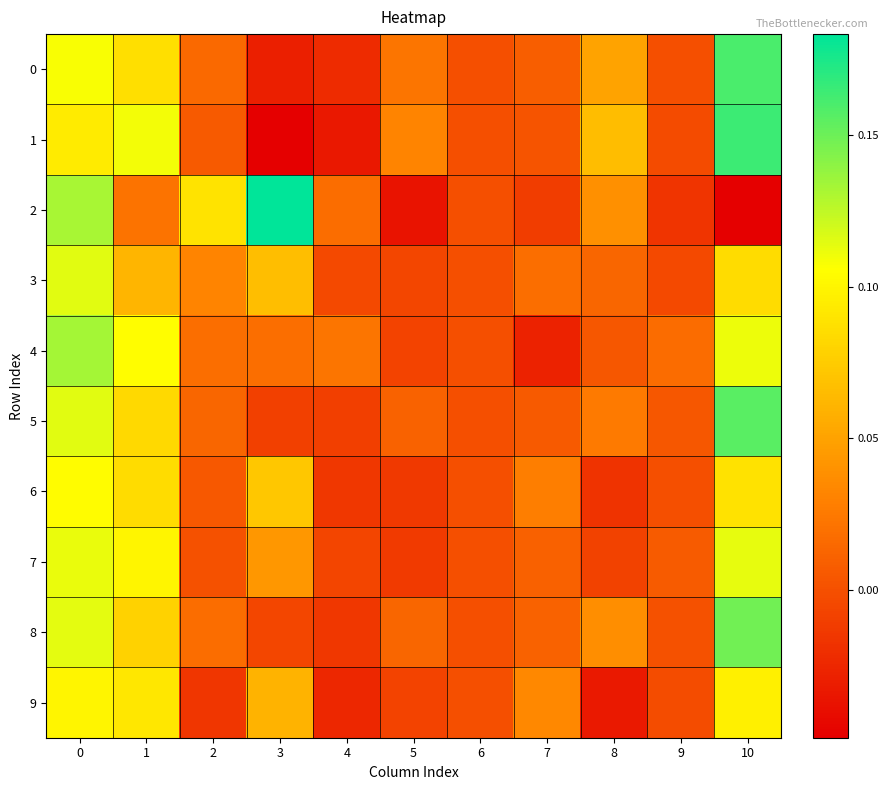

Reading left to right, list all the values displayed in this chart.

0: 0=0.1	1=0.1	2=0.0	3=-0.0	4=-0.0	5=0.0	6=0.0	7=0.0	8=0.1	9=-0.0	10=0.2
1: 0=0.1	1=0.1	2=0.0	3=-0.0	4=-0.0	5=0.0	6=0.0	7=0.0	8=0.1	9=-0.0	10=0.2
2: 0=0.1	1=0.0	2=0.1	3=0.2	4=0.0	5=-0.0	6=0.0	7=-0.0	8=0.0	9=-0.0	10=-0.0
3: 0=0.1	1=0.1	2=0.0	3=0.1	4=-0.0	5=-0.0	6=0.0	7=0.0	8=0.0	9=-0.0	10=0.1
4: 0=0.1	1=0.1	2=0.0	3=0.0	4=0.0	5=-0.0	6=0.0	7=-0.0	8=0.0	9=0.0	10=0.1
5: 0=0.1	1=0.1	2=0.0	3=-0.0	4=-0.0	5=0.0	6=0.0	7=0.0	8=0.0	9=0.0	10=0.2
6: 0=0.1	1=0.1	2=0.0	3=0.1	4=-0.0	5=-0.0	6=0.0	7=0.0	8=-0.0	9=-0.0	10=0.1
7: 0=0.1	1=0.1	2=0.0	3=0.0	4=-0.0	5=-0.0	6=0.0	7=0.0	8=-0.0	9=0.0	10=0.1
8: 0=0.1	1=0.1	2=0.0	3=-0.0	4=-0.0	5=0.0	6=0.0	7=0.0	8=0.0	9=0.0	10=0.1
9: 0=0.1	1=0.1	2=-0.0	3=0.1	4=-0.0	5=-0.0	6=0.0	7=0.0	8=-0.0	9=-0.0	10=0.1